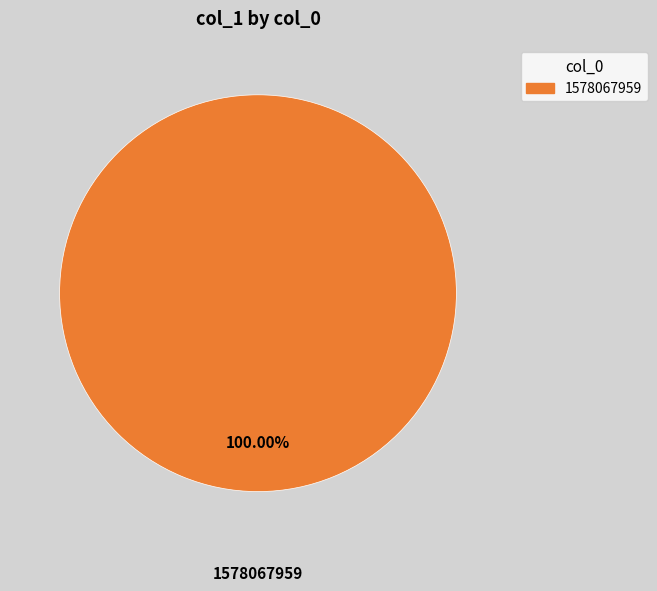

Is there any slice that represents more than half of the pie?

Yes